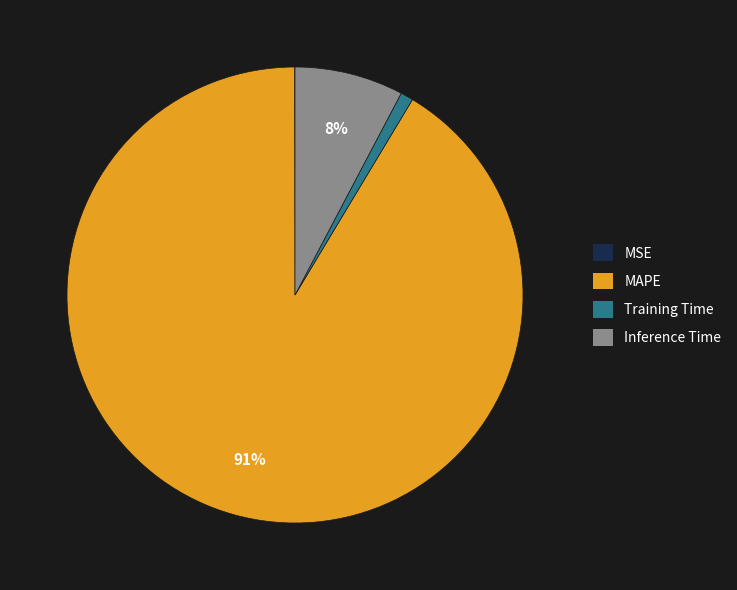

Does Inference Time represent more than half of the total?

No